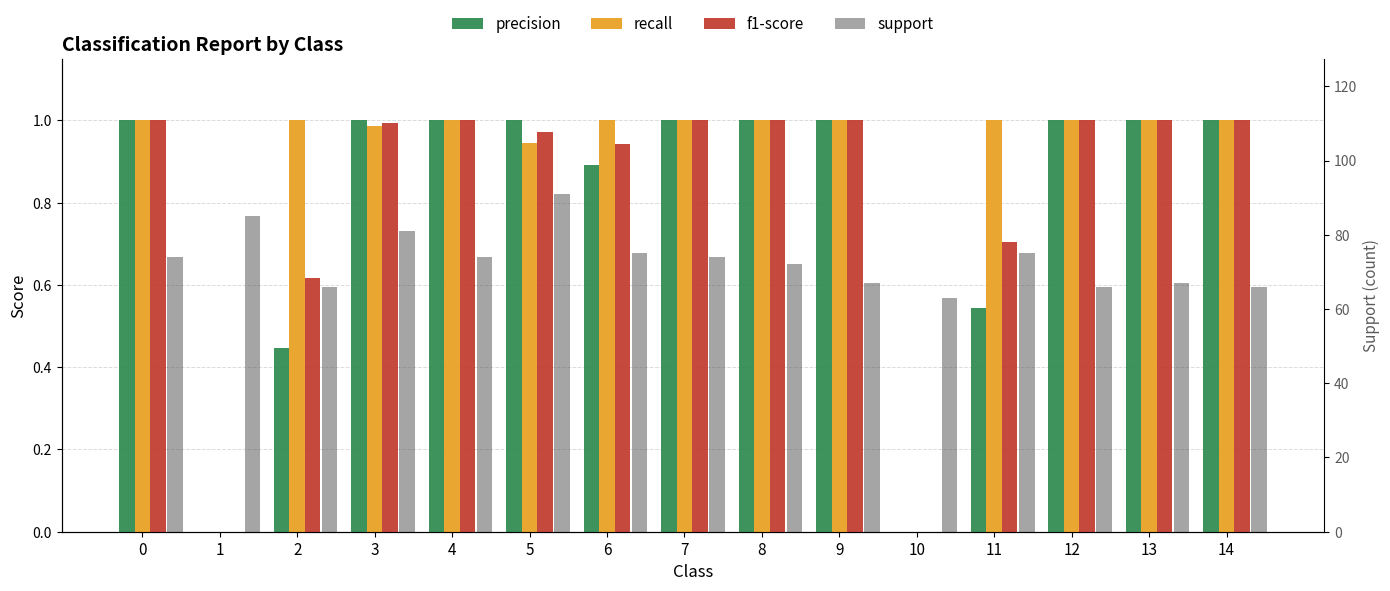

How many bars are there in total?

60